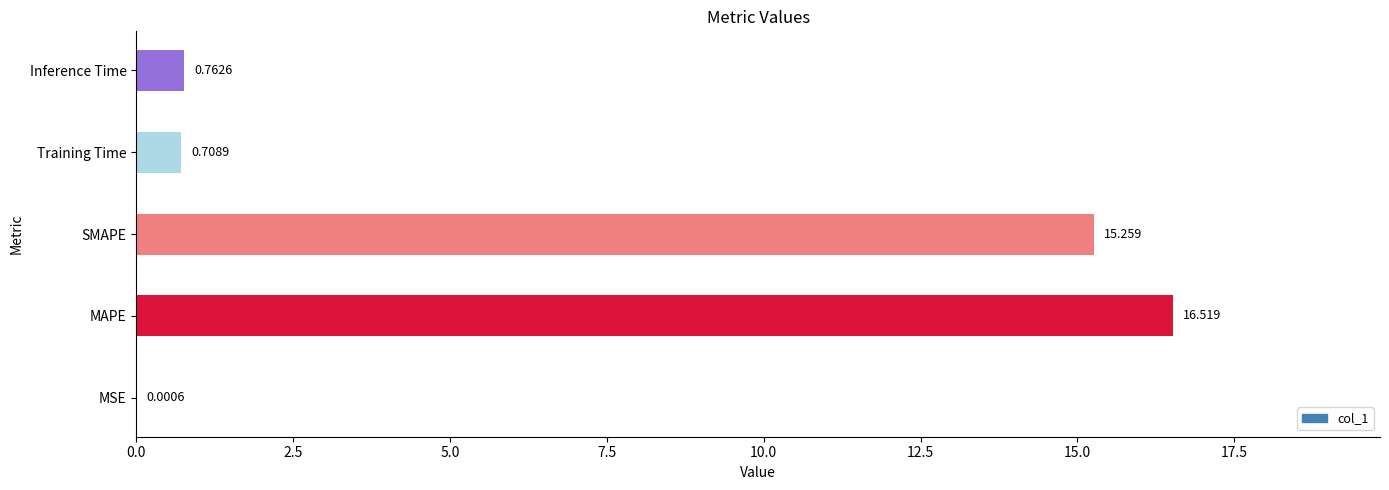

Between MAPE and Inference Time, which is larger?

MAPE